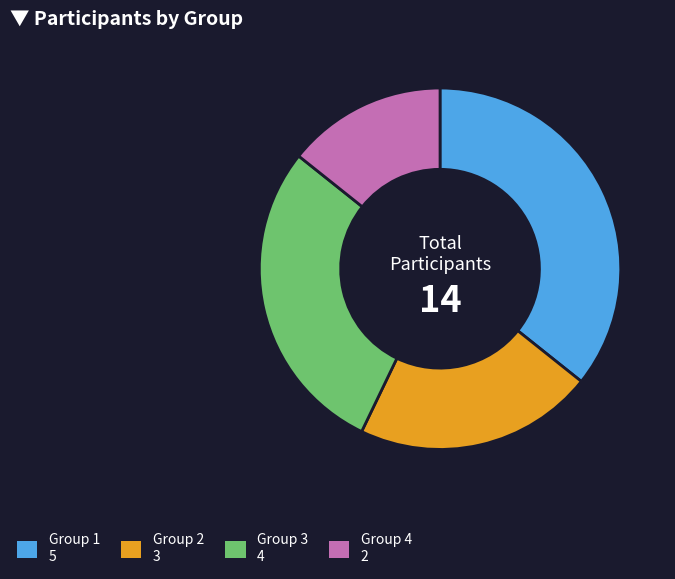

Does Group 4 represent more than half of the total?

No